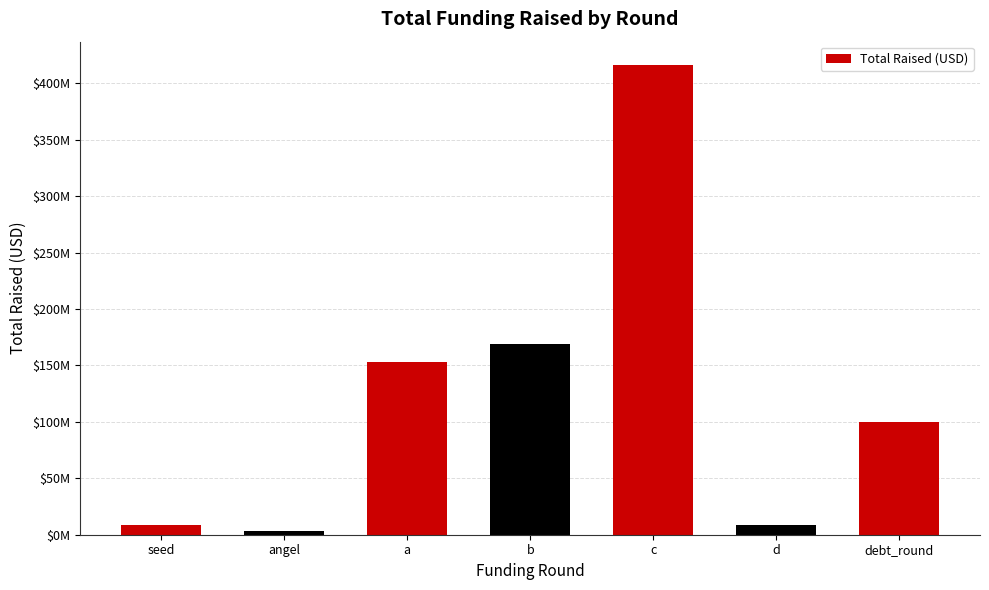

What is the greatest value displayed?

416000000